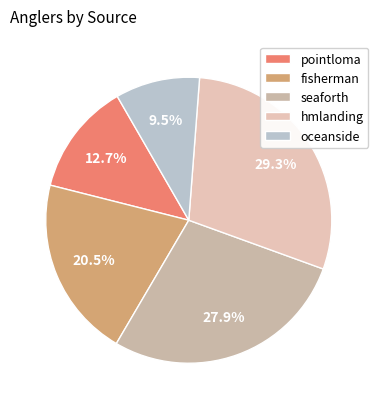

To the nearest percent, what percentage of the pie is hmlanding?

29%